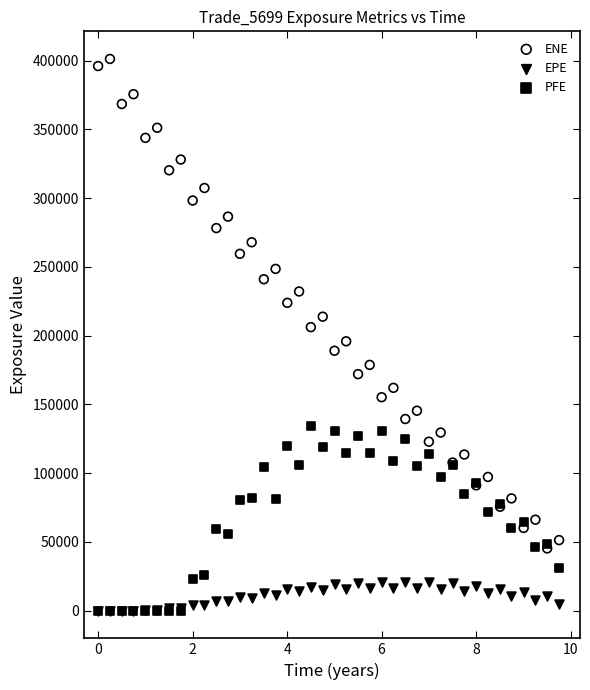

What are all the series names shown in the legend?

ENE, EPE, PFE